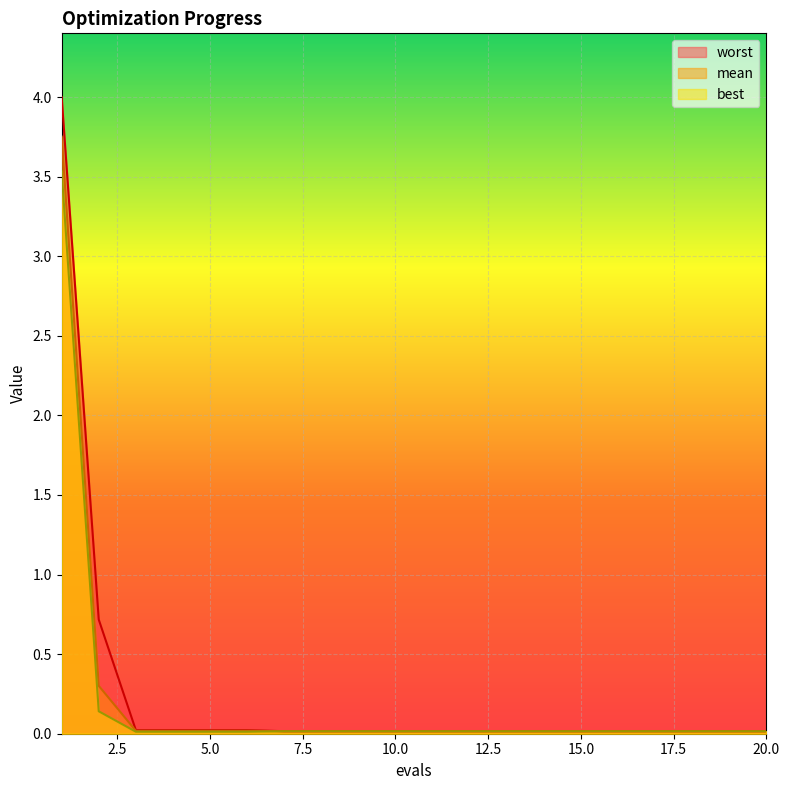

Between 17 and 18, which is larger?

17